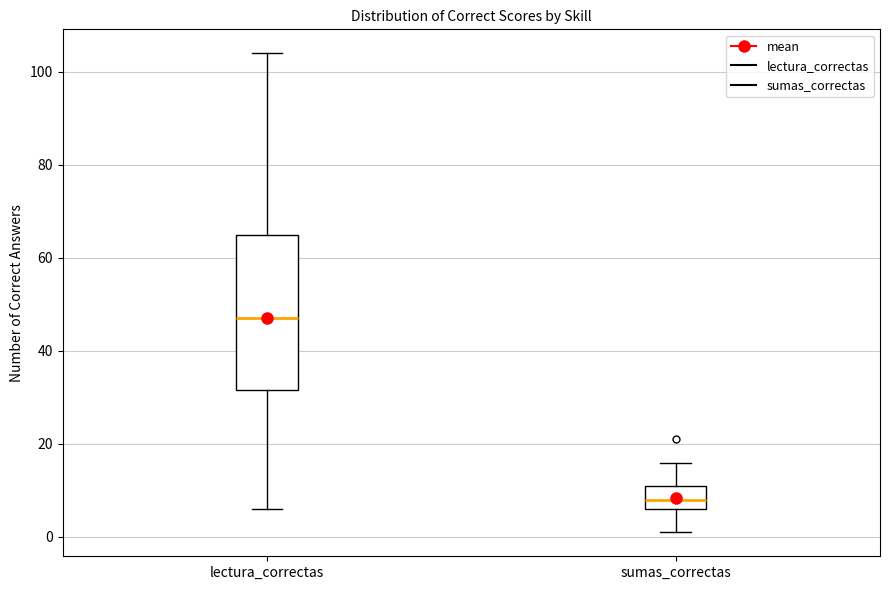

Reading left to right, read every box against the y-axis: the position of its median line, the range the box covers, and the ends of its whiskers. The values are not printed on the chart, so give them approximately, as read against the axis.

lectura_correctas: median 48, box 32 to 66, whiskers 6 to 104
sumas_correctas: median 8, box 6 to 12, whiskers 2 to 16